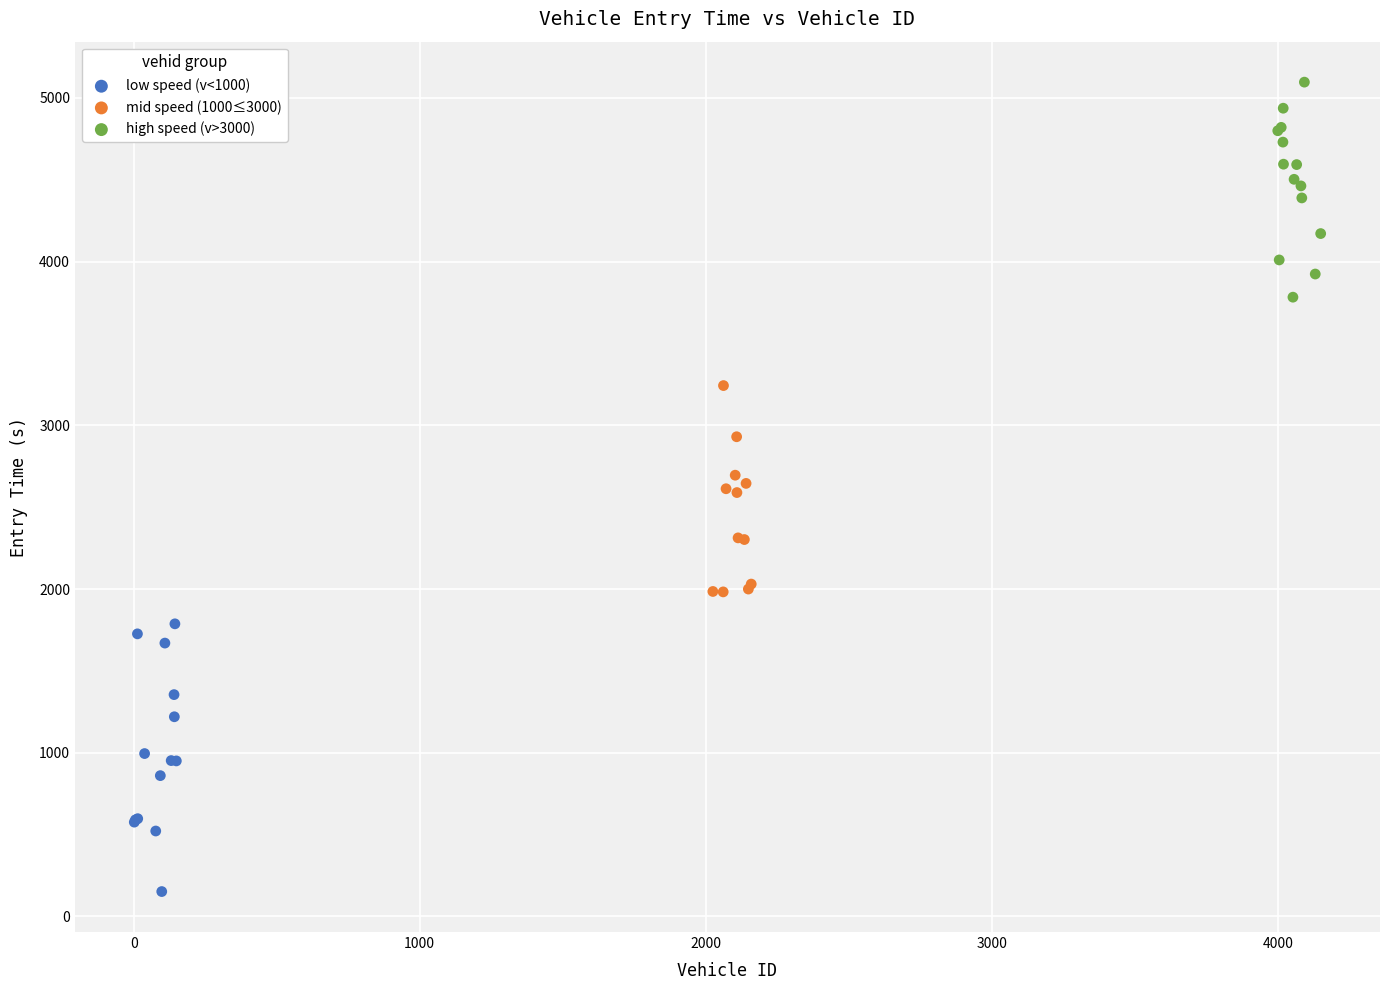

Which series has the largest Y range (max minus min)?

low speed (v<1000)